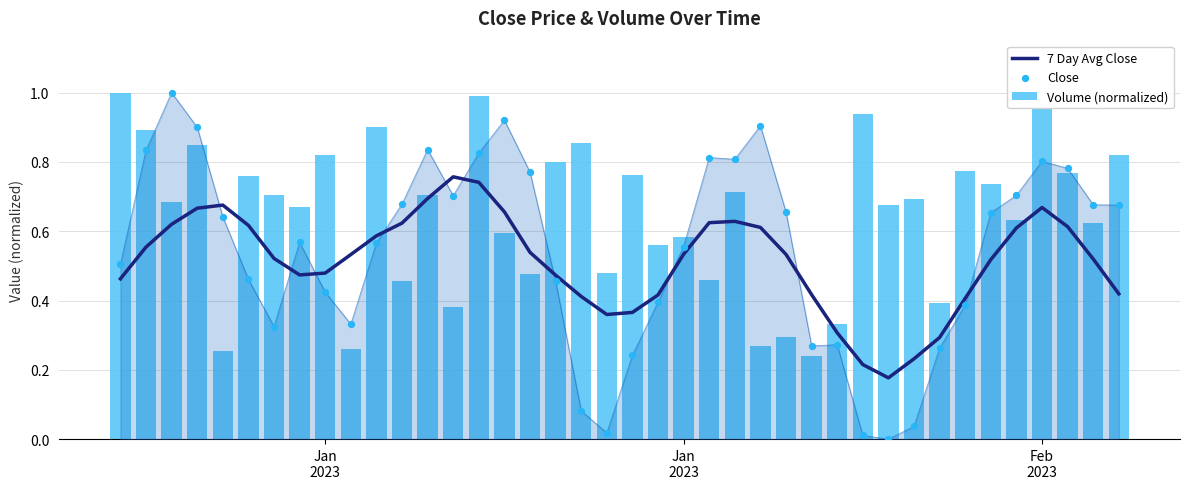

Which series contains the lowest Y value?

Close